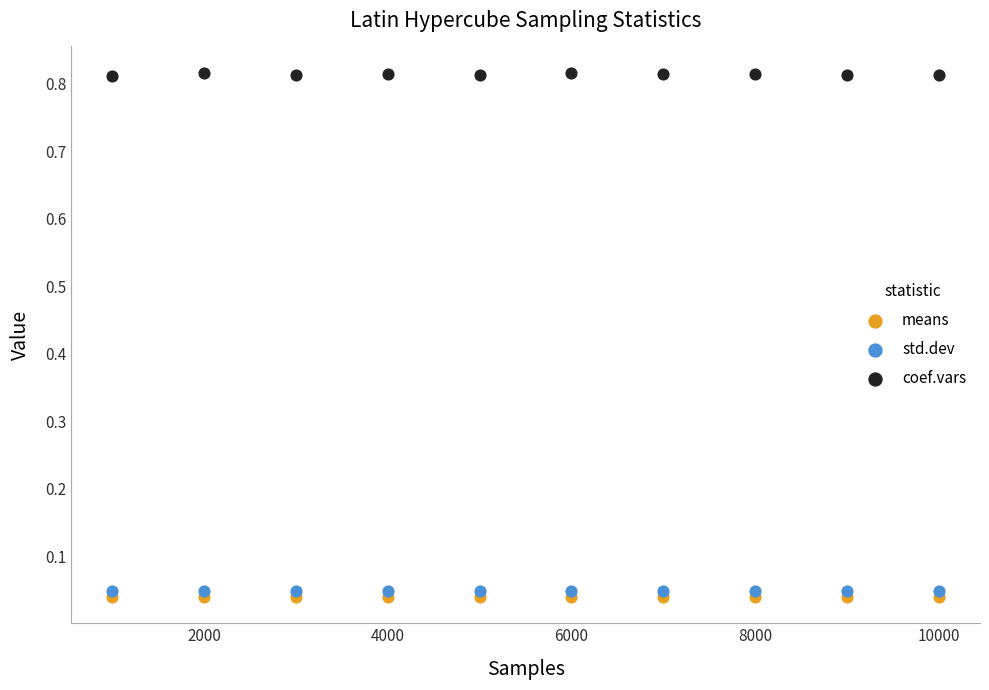

What is the X range (max minus min) for the scatter plot?

9000.0